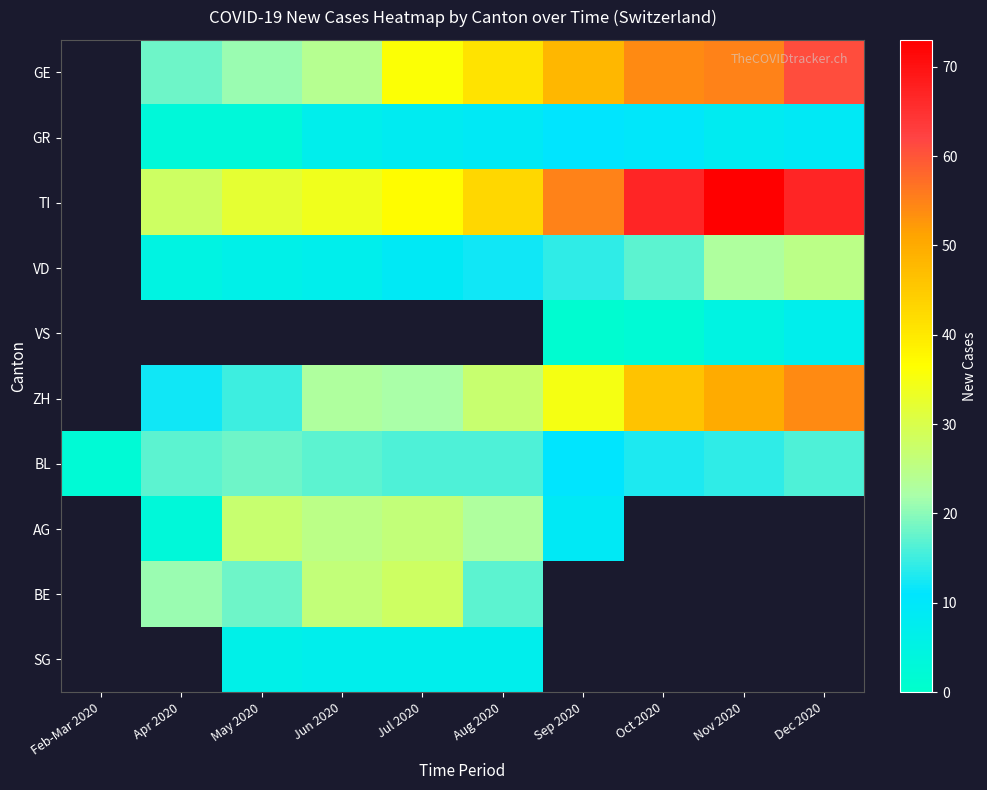

At Oct 2020, list the series in order from largest to smallest.

TI, GE, ZH, VD, BL, GR, AG, BE, SG, VS